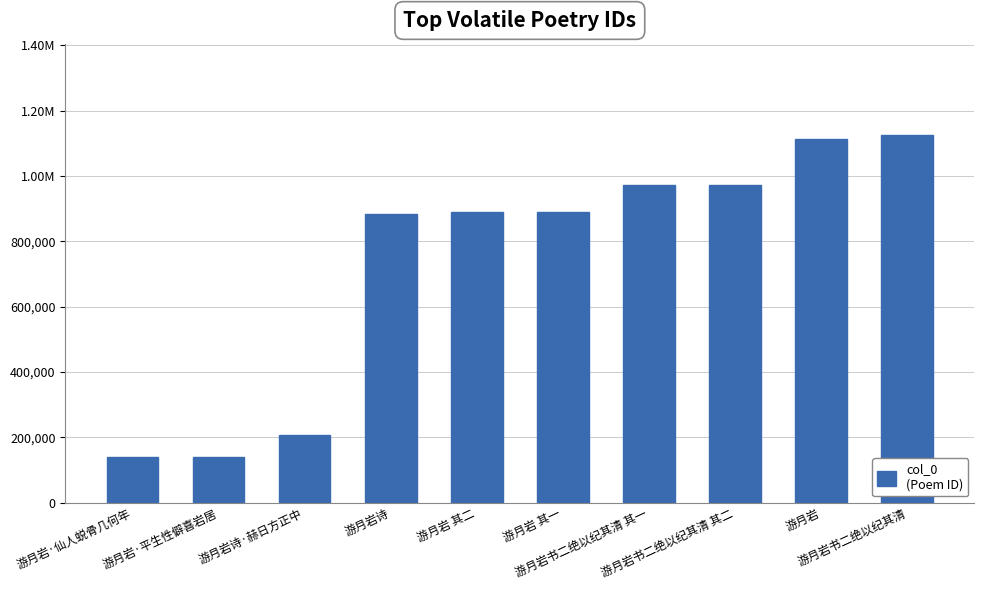

Rank the categories by value from lowest to highest.

游月岩·平生性僻喜岩居, 游月岩·仙人蜕骨几何年, 游月岩诗·赫日方正中, 游月岩诗, 游月岩 其二, 游月岩 其一, 游月岩书二绝以纪其清 其一, 游月岩书二绝以纪其清 其二, 游月岩, 游月岩书二绝以纪其清